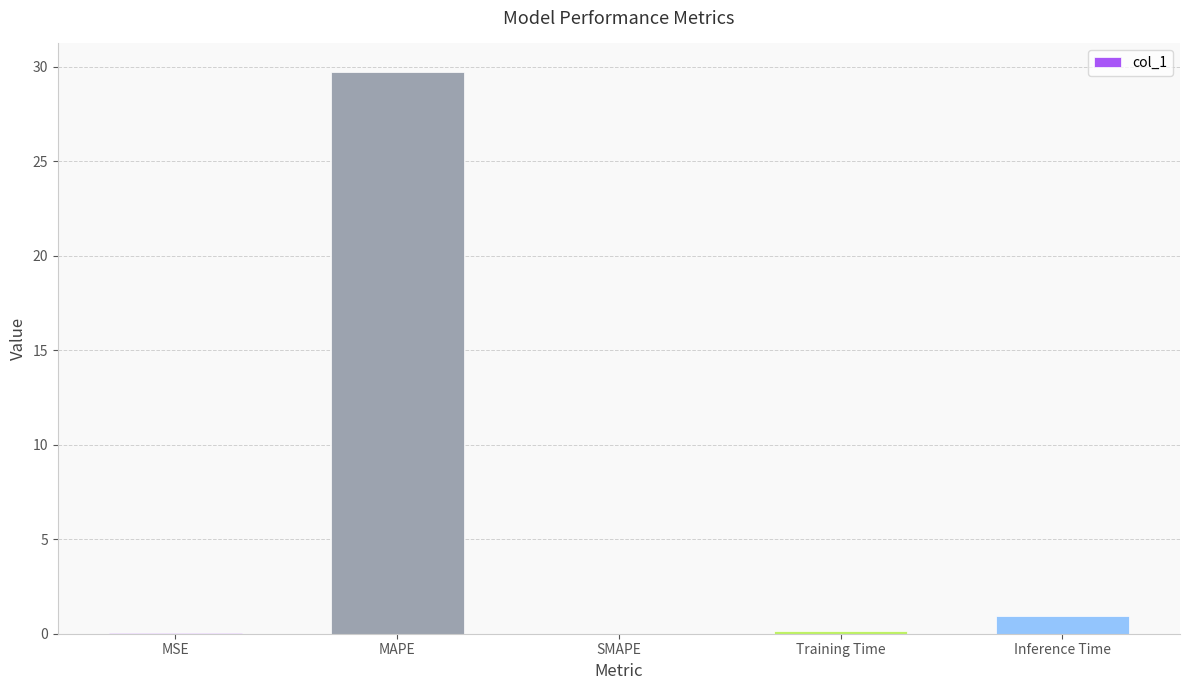

What is the sum of all values?

30.8